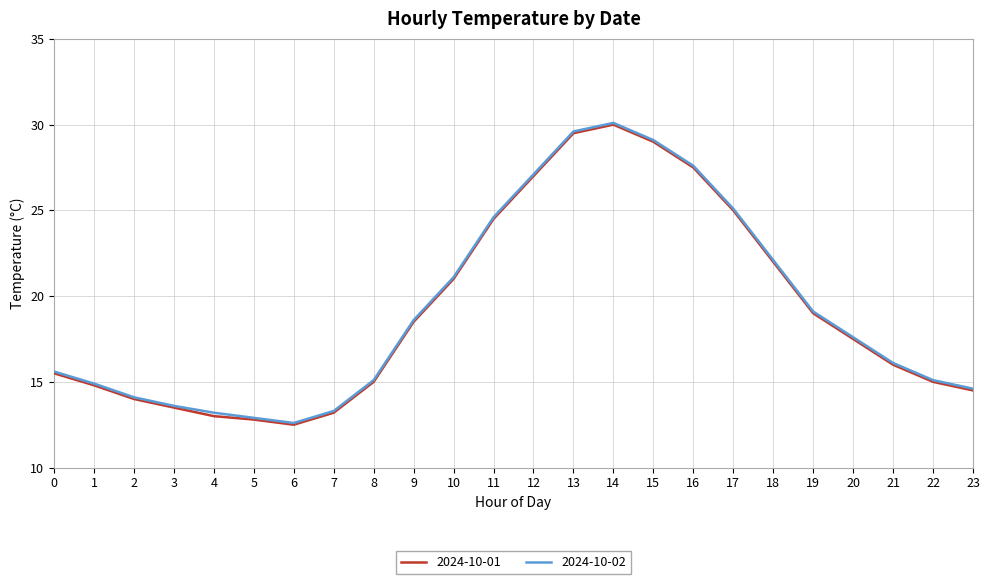

Where does the 2024-10-01 series first go above 17?

9